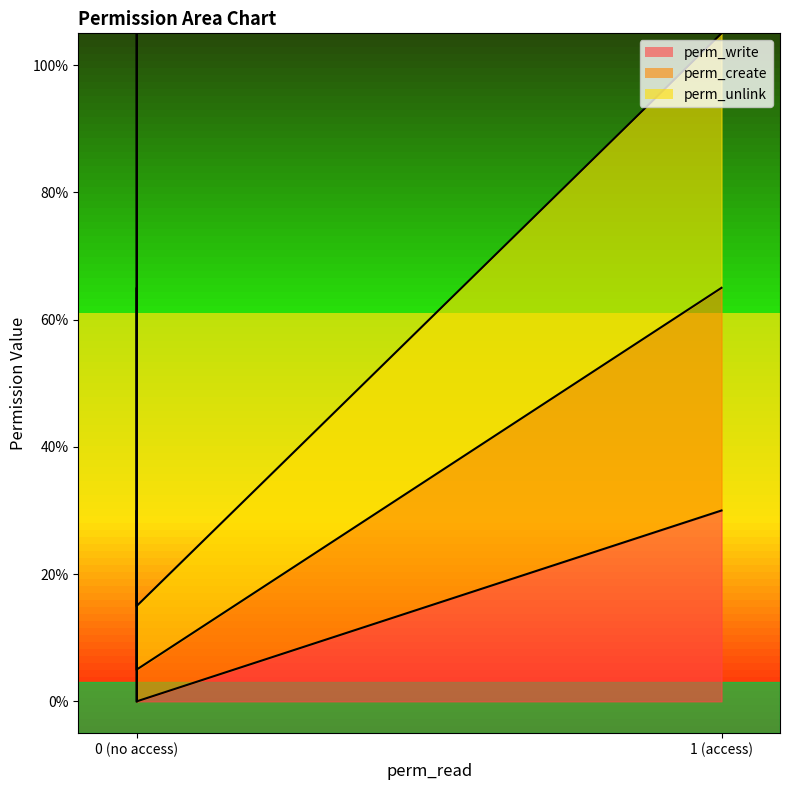

Between 1 and 0, which series saw the biggest shift?

perm_write